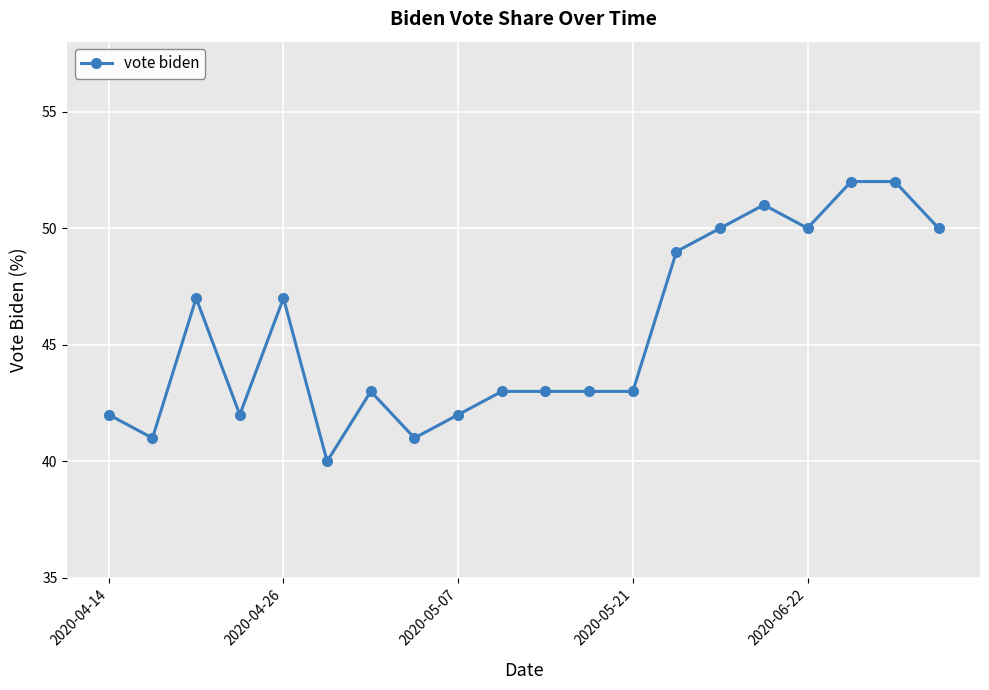

What is the greatest value displayed?

52